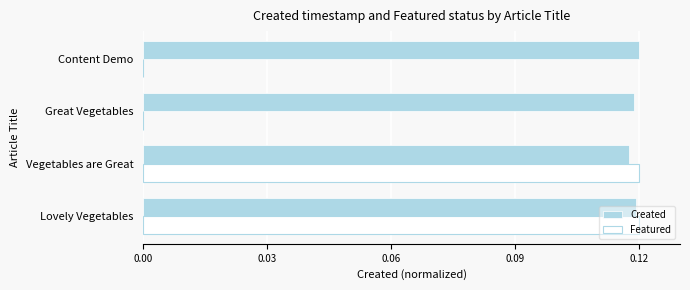

Which series changed the most between Vegetables are Great and Great Vegetables?

Featured